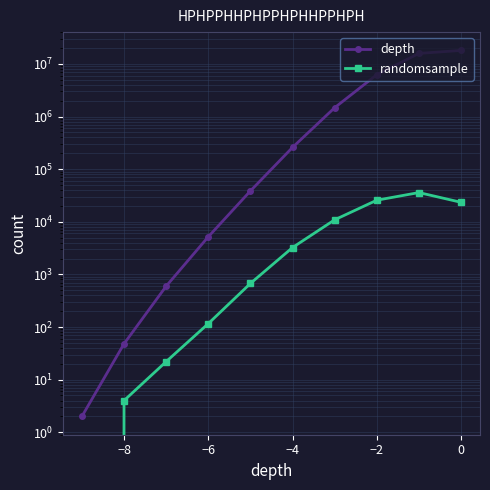

How many lines are shown in the chart?

2